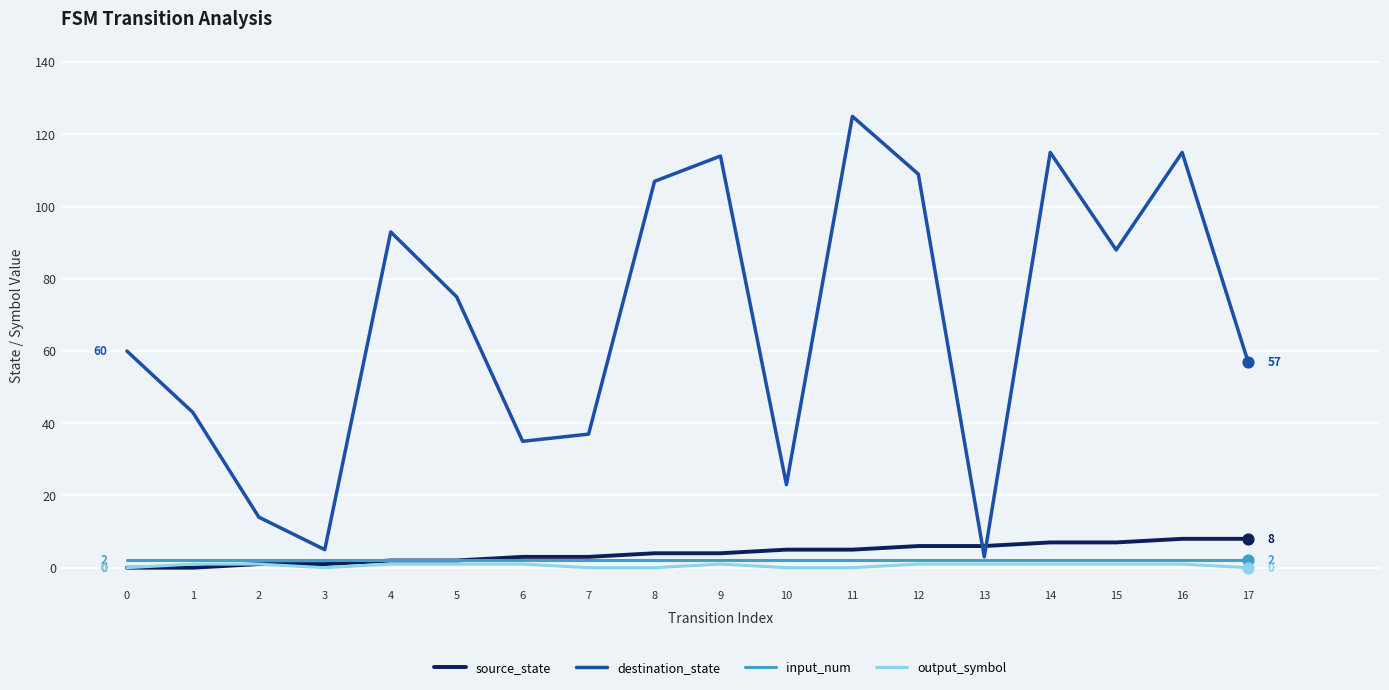

Which series changed the most between 6 and 9?

destination_state